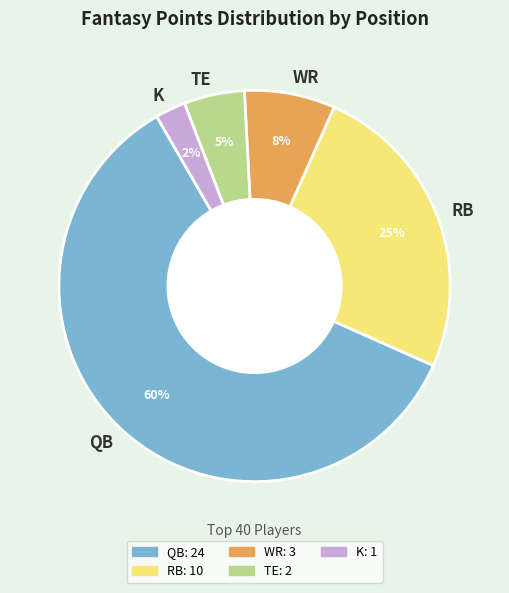

To the nearest percent, what is the combined percentage of K and QB?

62%